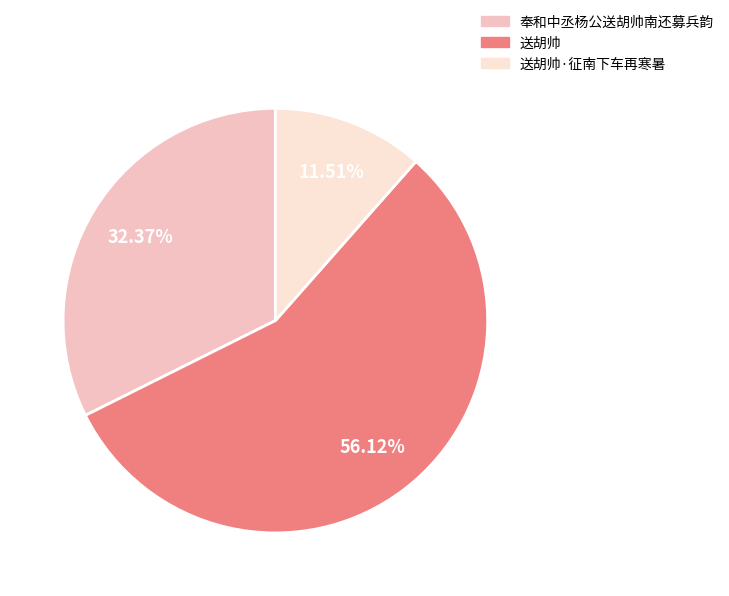

To the nearest percent, what percentage of the pie is 送胡帅·征南下车再寒暑?

12%